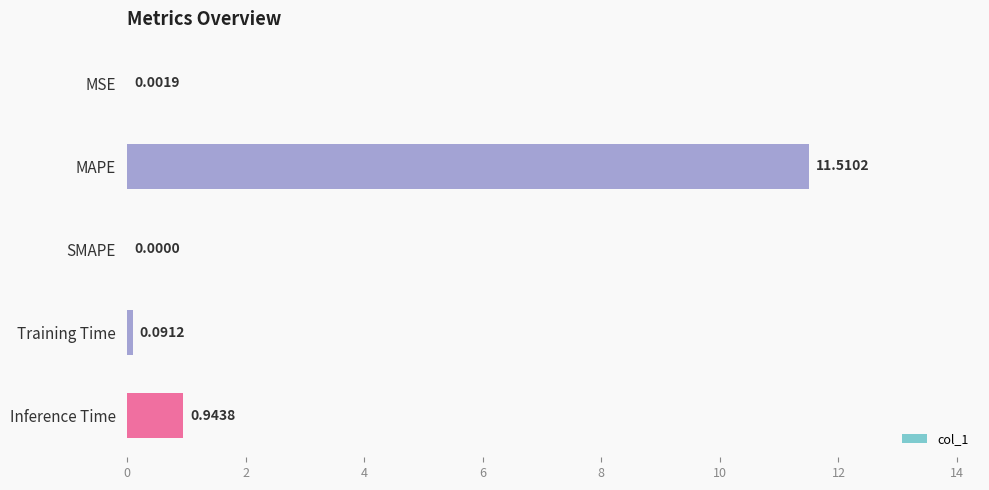

Are the bars horizontal?

Yes